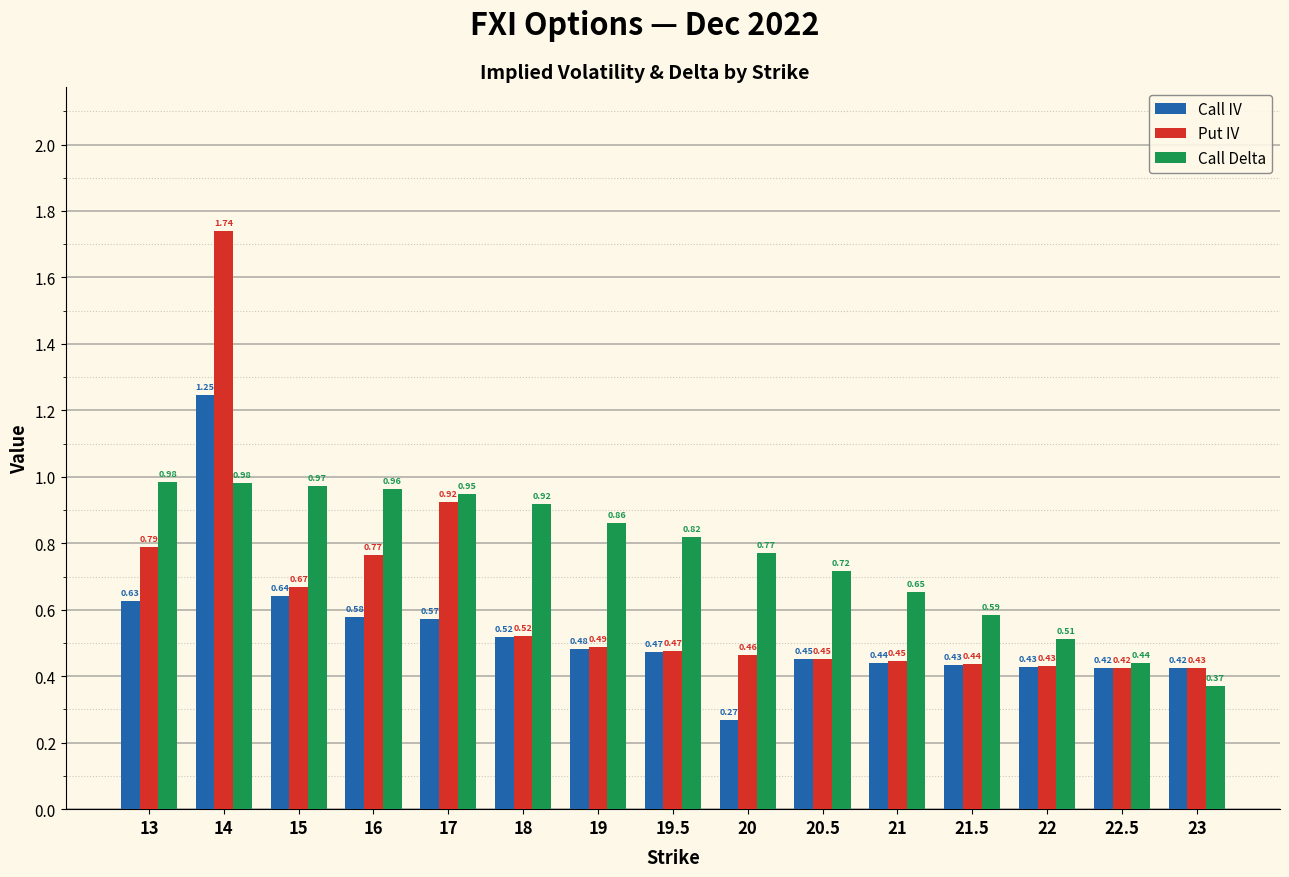

What position from the right is 14?

14